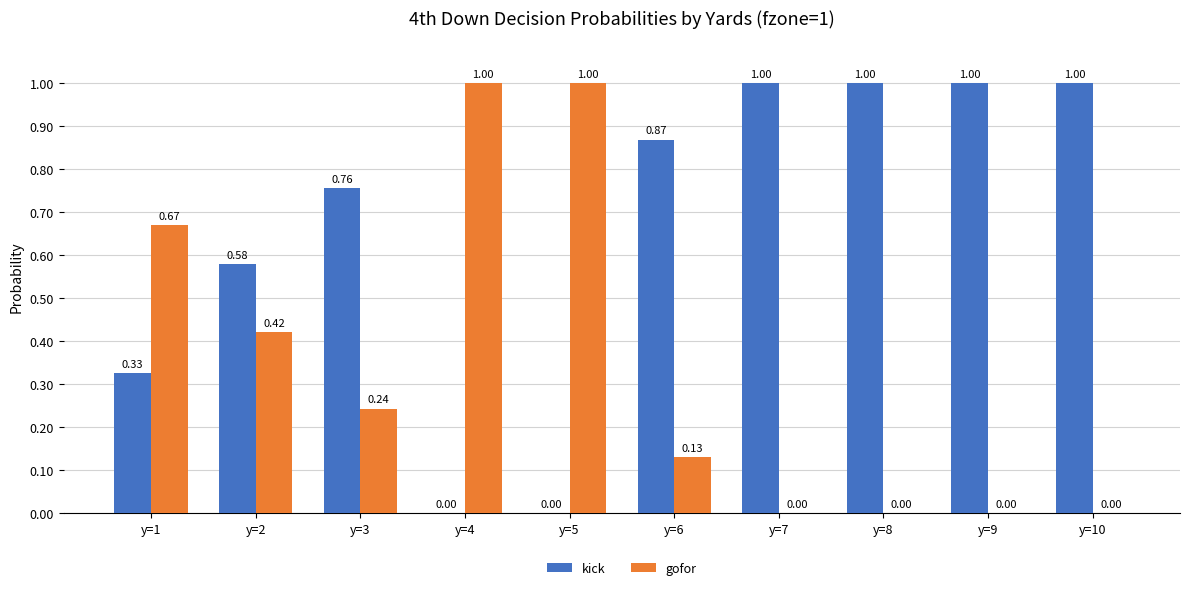

Which series has the largest total across all categories?

kick